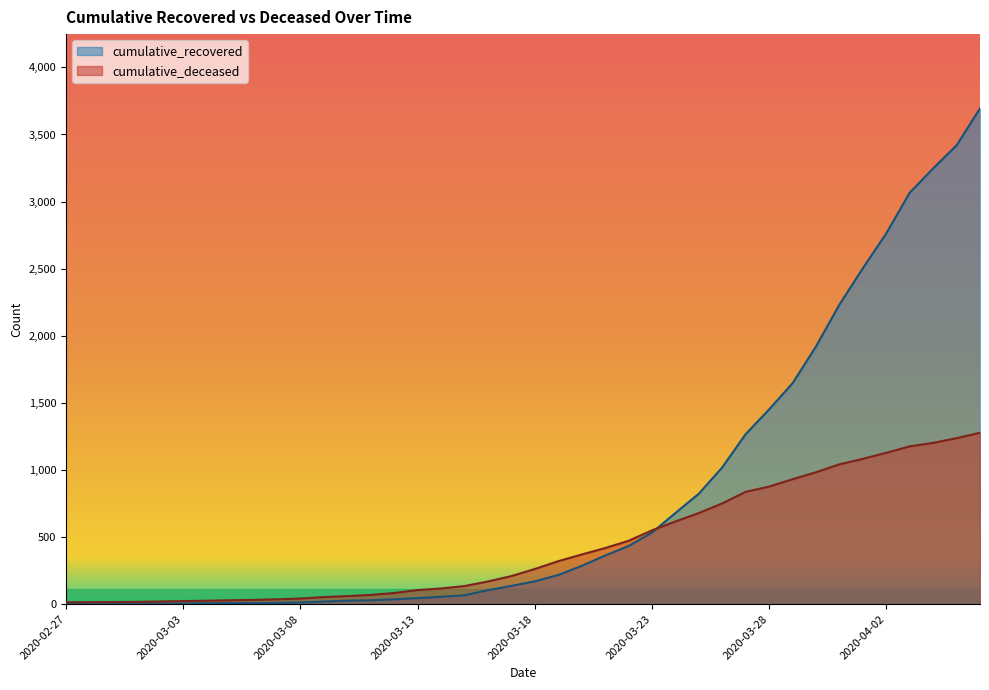

The value of cumulative_recovered at 2020-03-05 is 8. True or false?

True